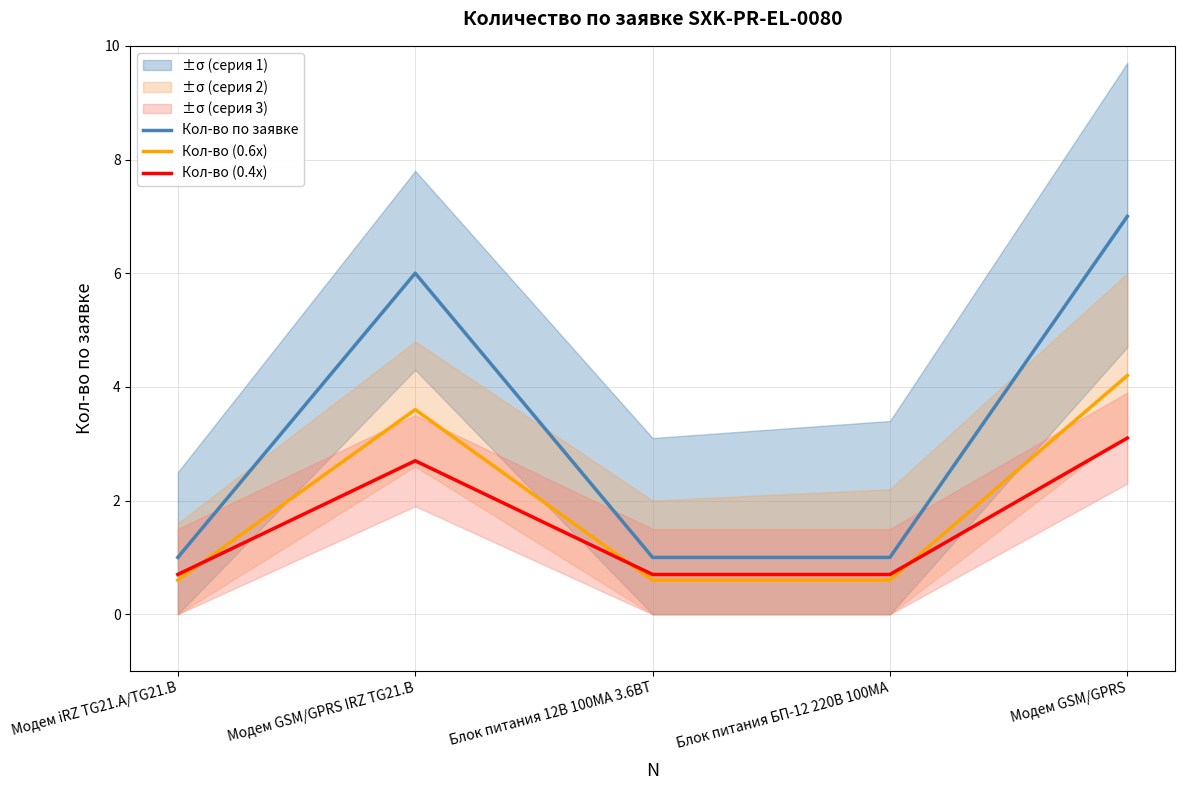

Read the Кол-во по заявке value at Модем GSM/GPRS.

7.0